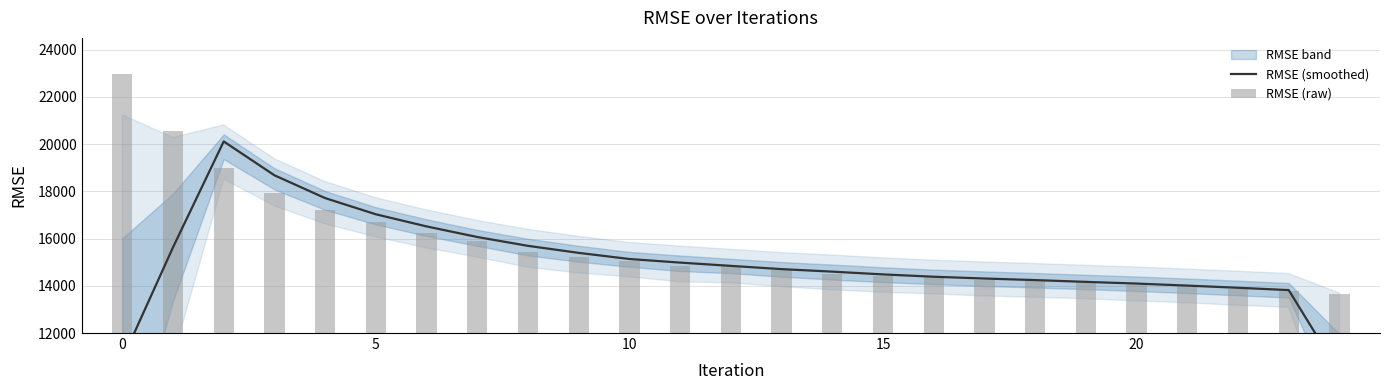

Is the value of RMSE (raw) at 0 greater than the value of RMSE (smoothed) at 10?

Yes